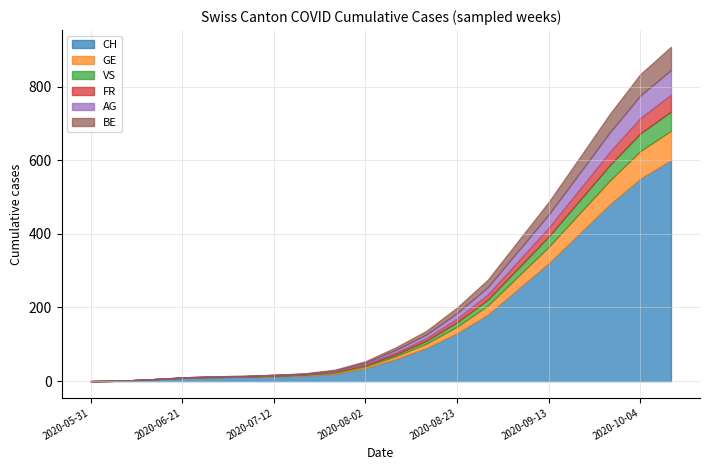

How many values in GE are above zero?

14